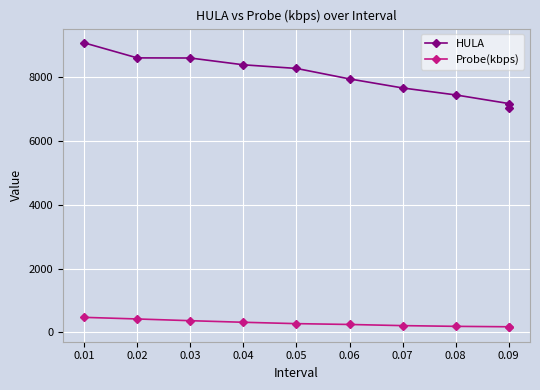

List the series in order of their peak value, lowest first.

Probe(kbps), HULA